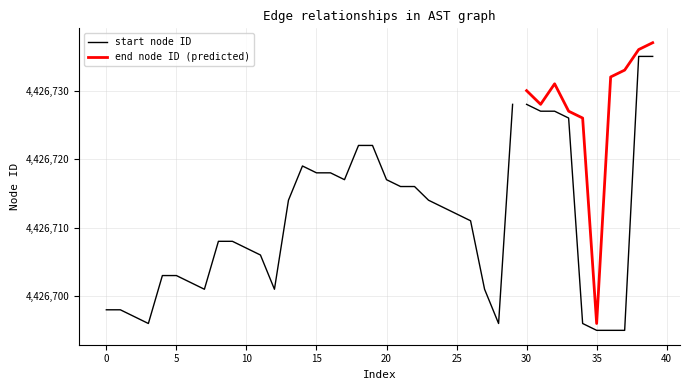

What is the average value of the start series?

4426711